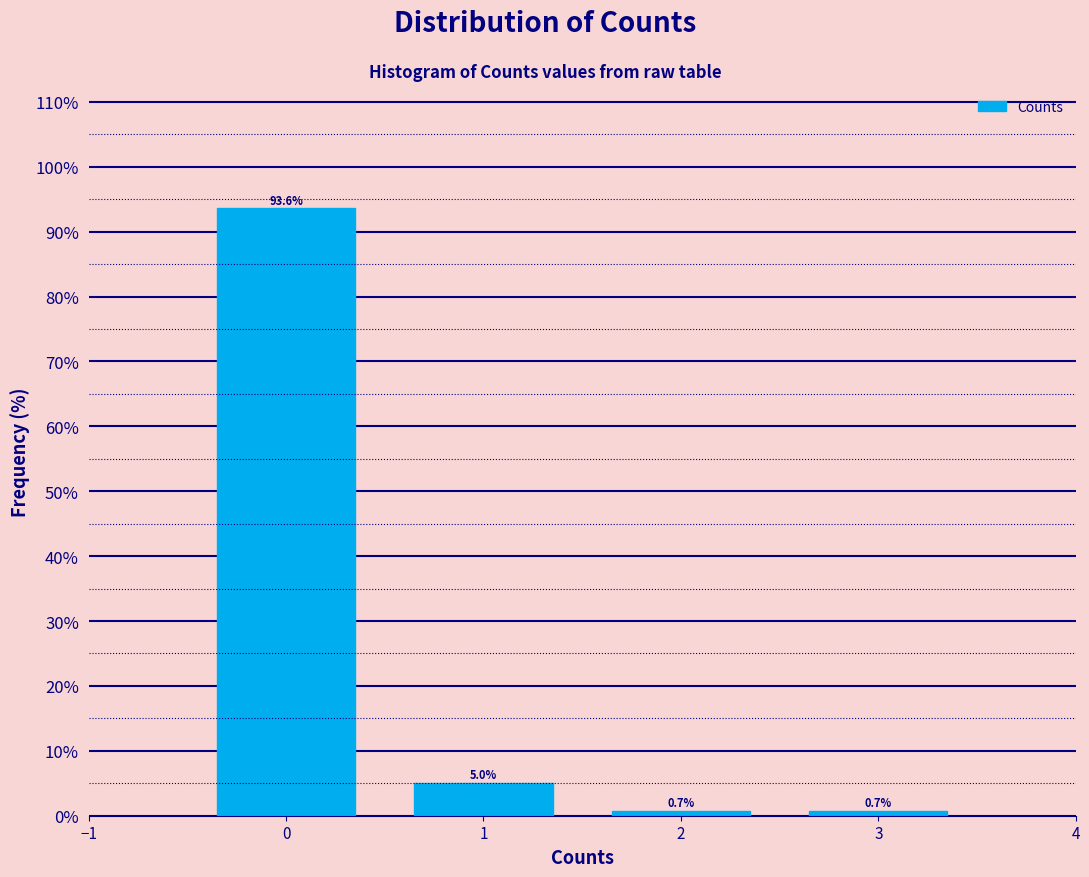

Reading left to right, list all the values displayed in this chart.

0=93.6	1=5.0	2=0.7	3=0.7